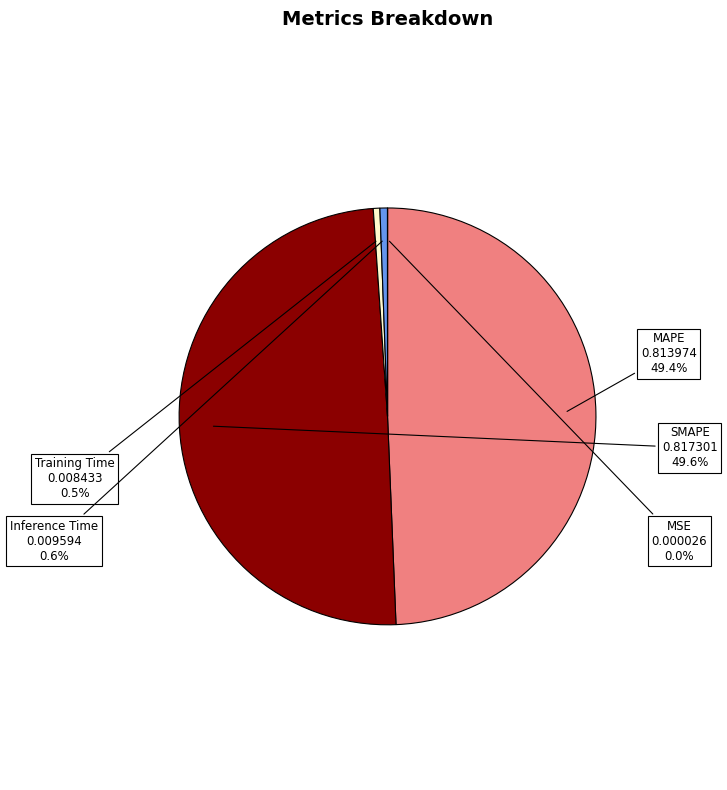

Does any single category account for the majority?

No